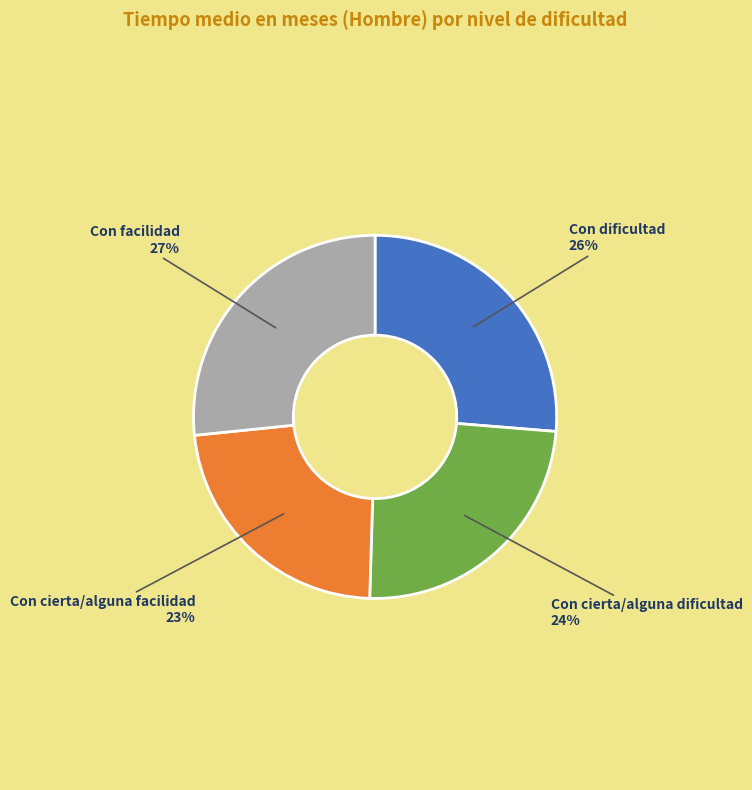

To the nearest percent, what is the average slice percentage?

25%